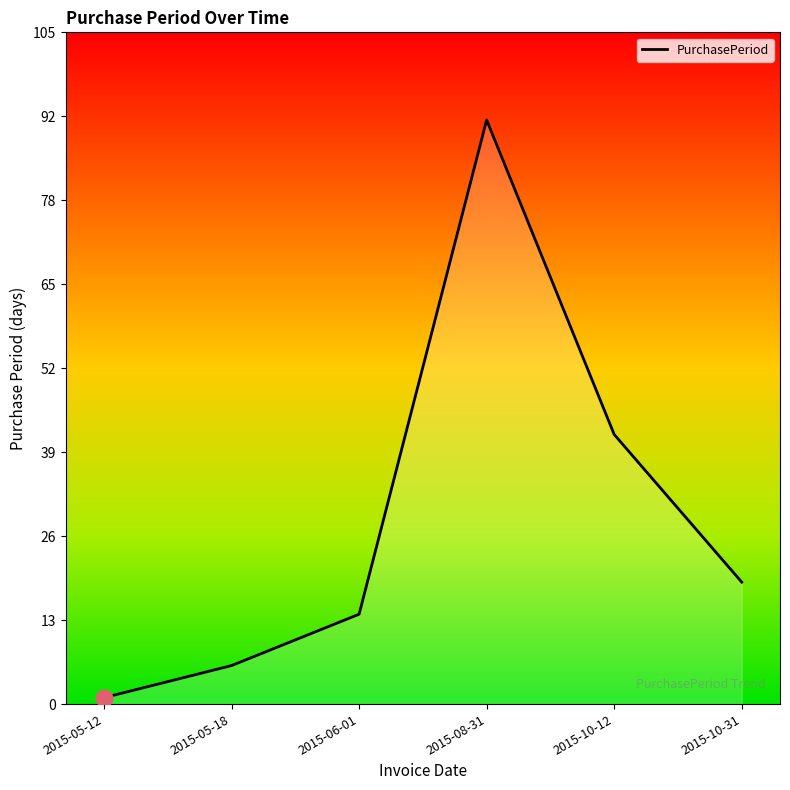

What position from the right is 2015-06-01?

4